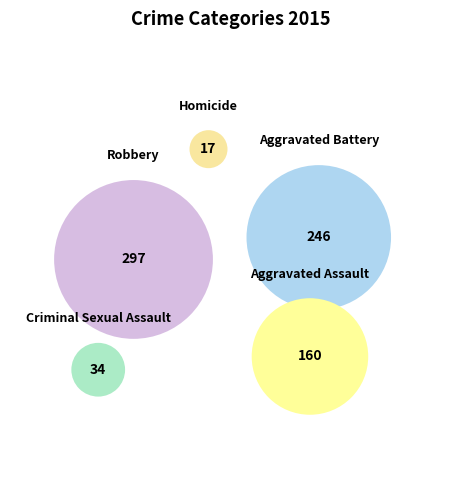

Does any single category account for the majority?

No